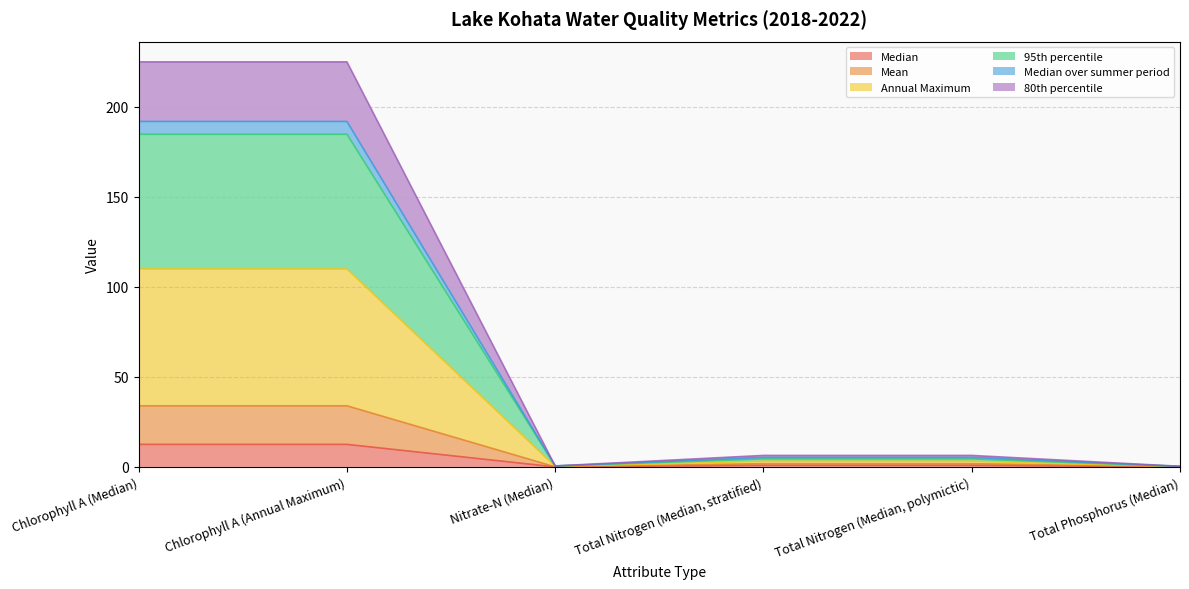

True or false: 80th percentile and Annual Maximum intersect in this chart.

False